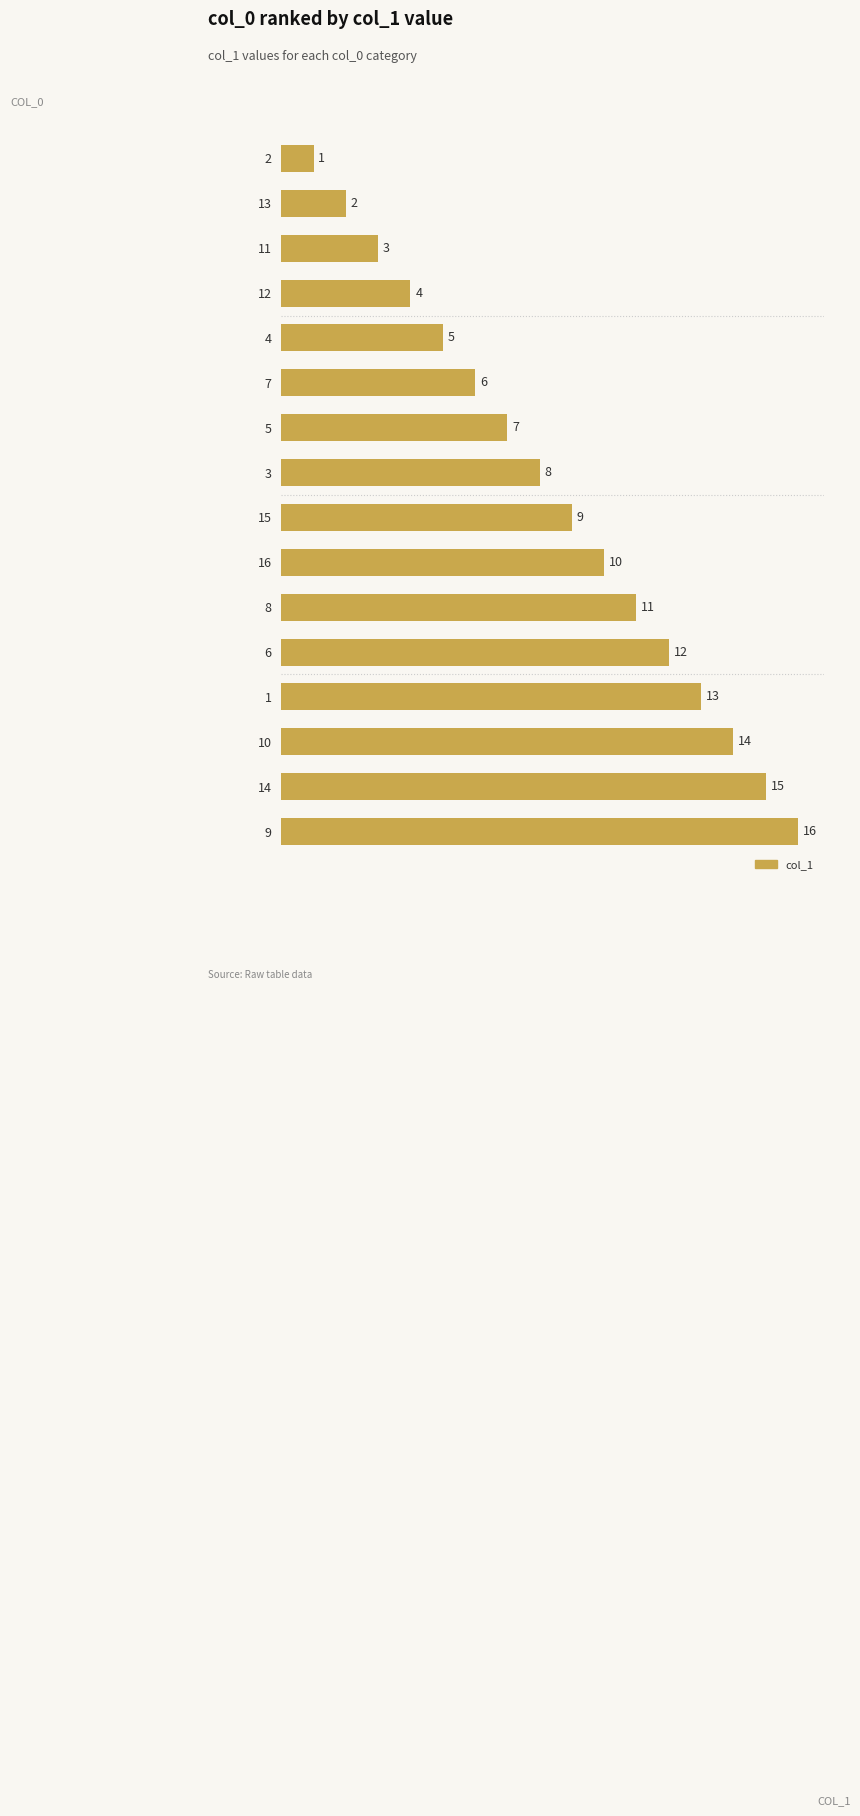

What is the difference between the maximum and second lowest values?

14